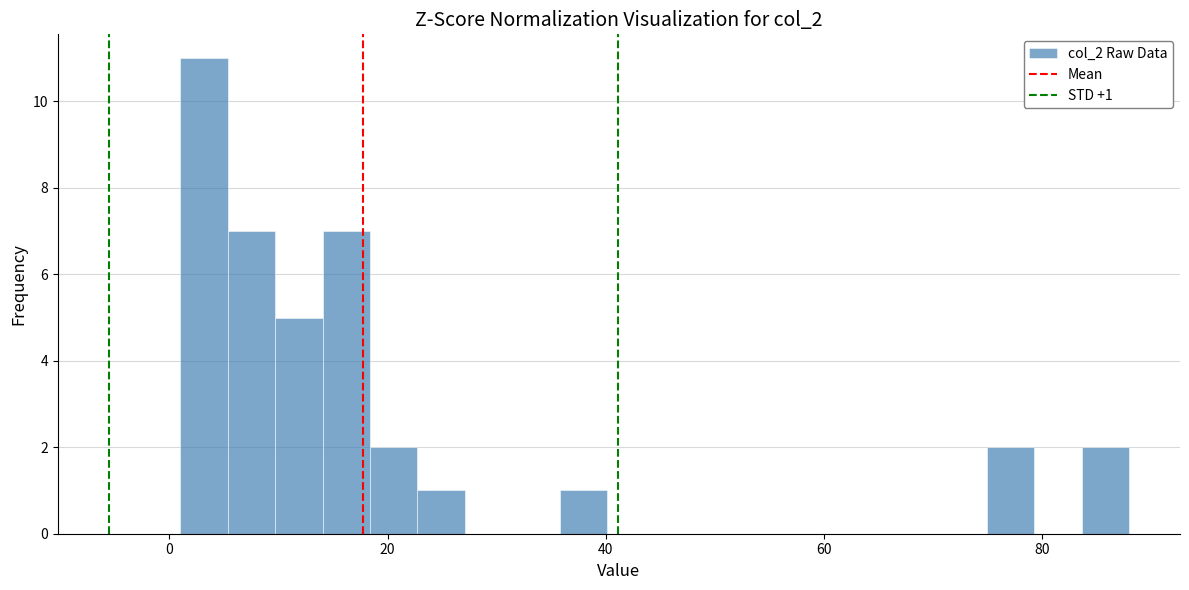

Around what value on the x-axis is the tallest bar? Give the approximate position of its centre, as read against the axis.

4